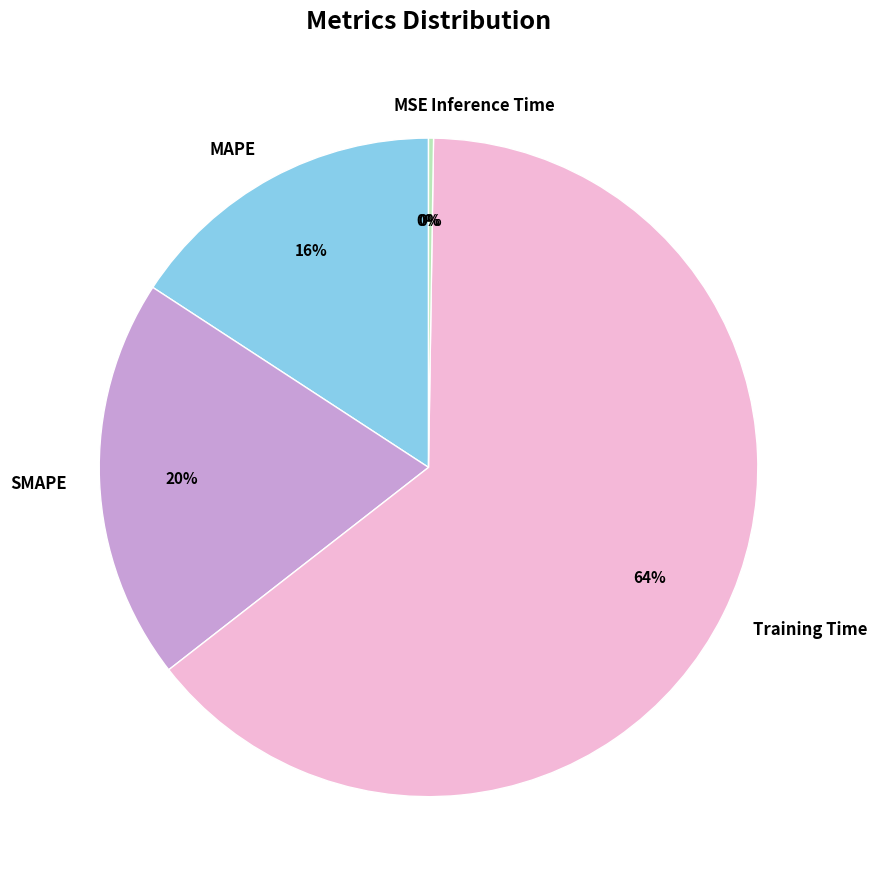

Between SMAPE and MSE, which is larger?

SMAPE